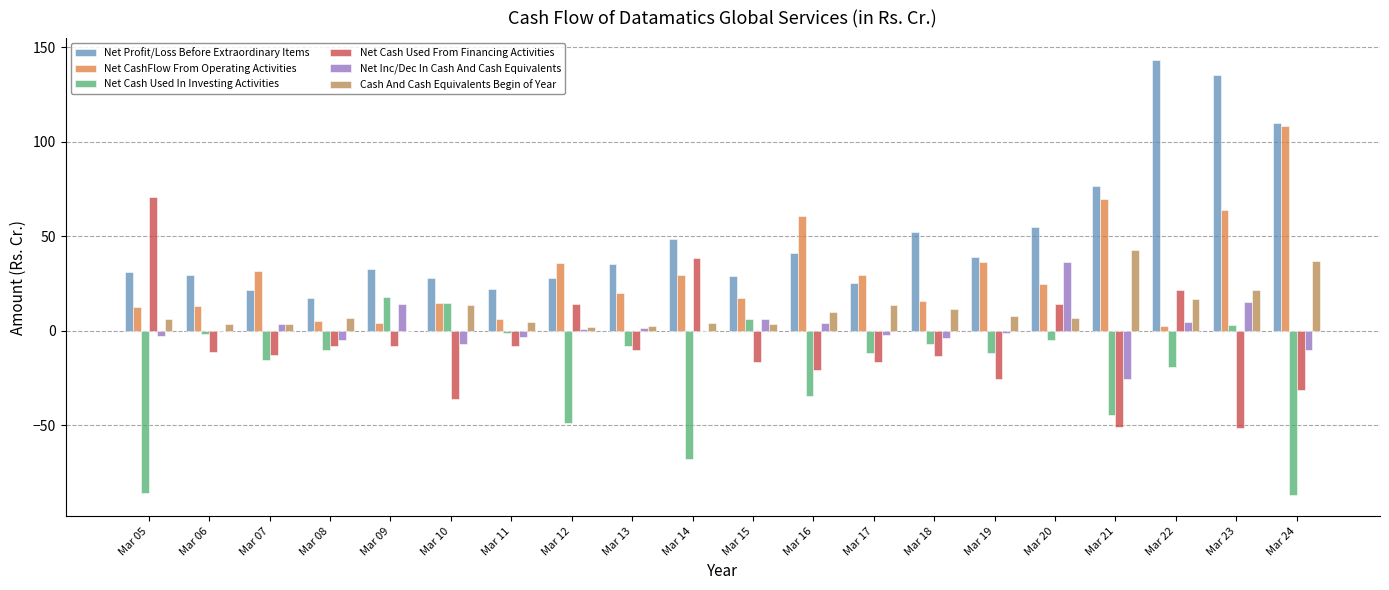

What is the highest value of the Net Inc/Dec In Cash And Cash Equivalents series?

36.1